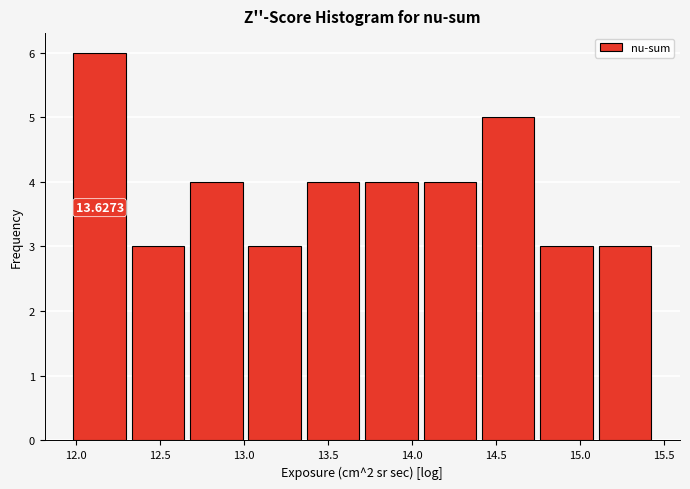

Which range on the x-axis has the tallest bar?

11.95 to 12.30